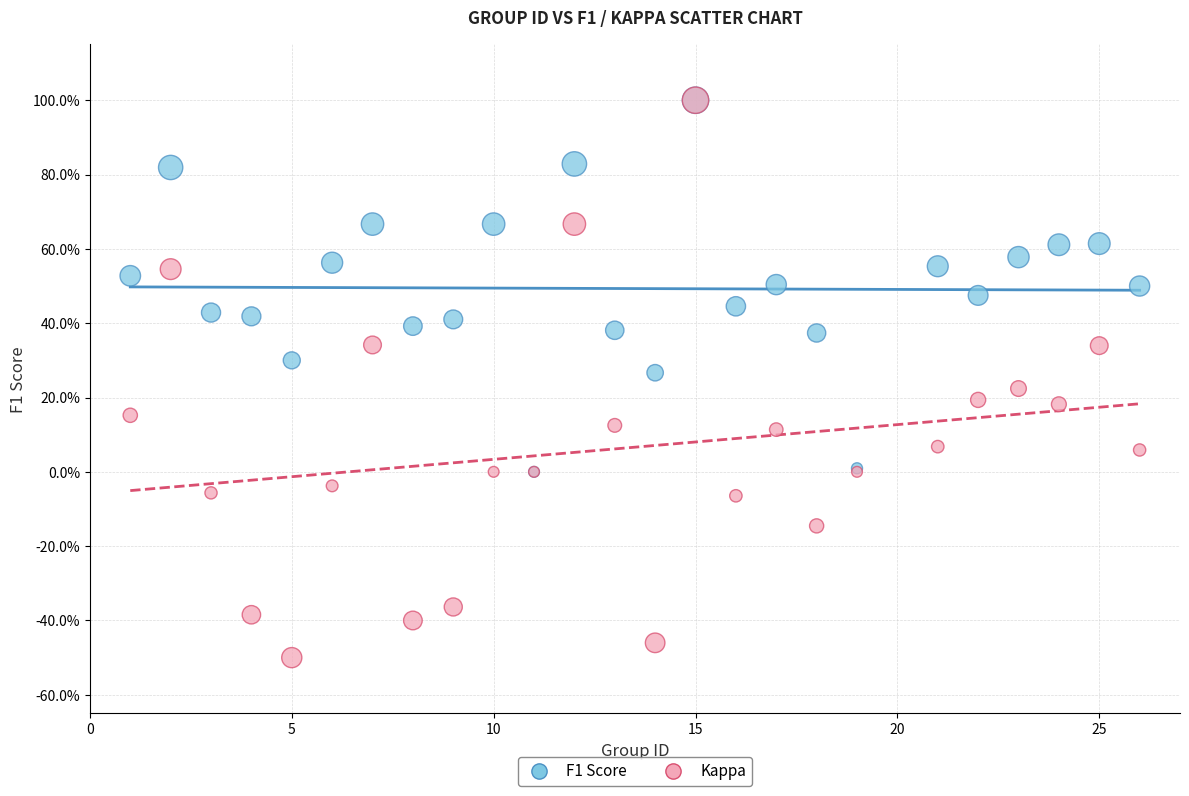

Which series contains the lowest Y value?

Kappa